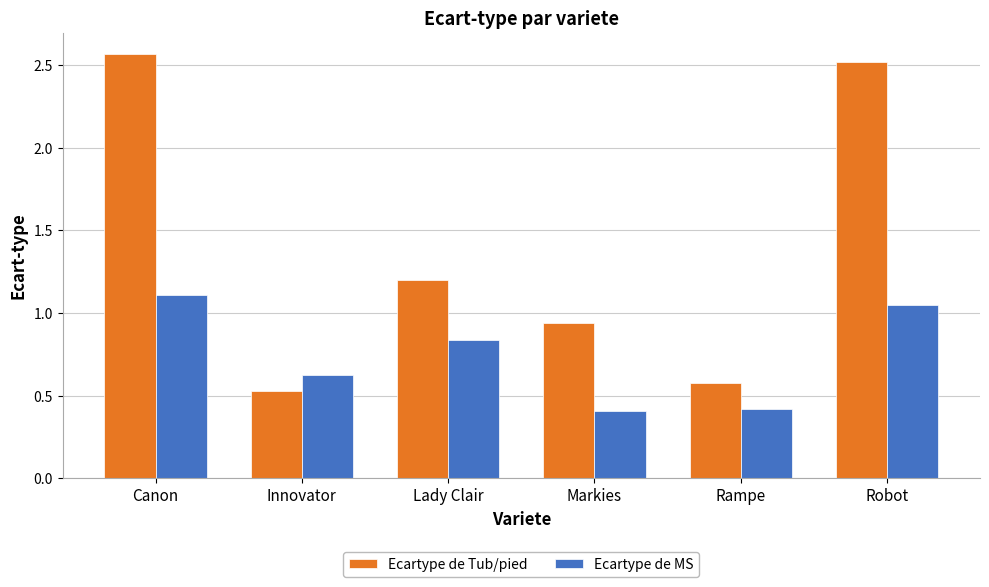

What is the sum of the Ecartype de MS values at Robot and Innovator?

1.7